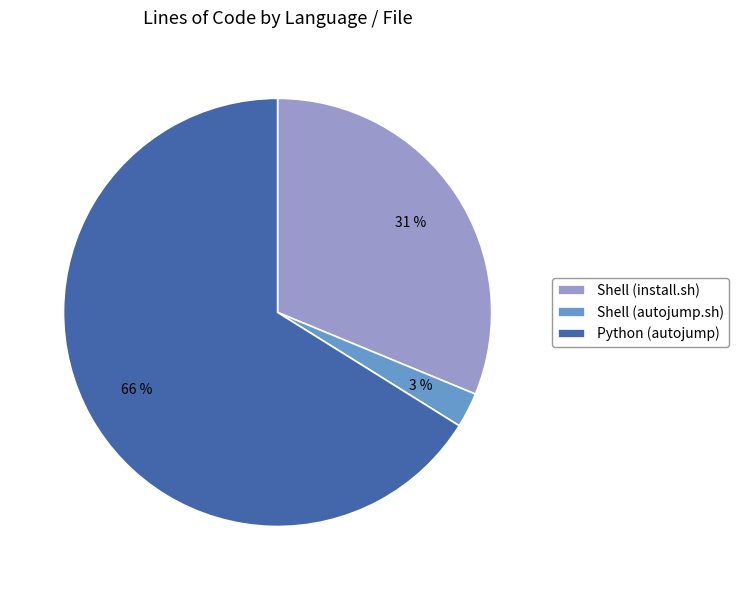

To the nearest percent, what is the difference between the largest and smallest slice percentages?

63%